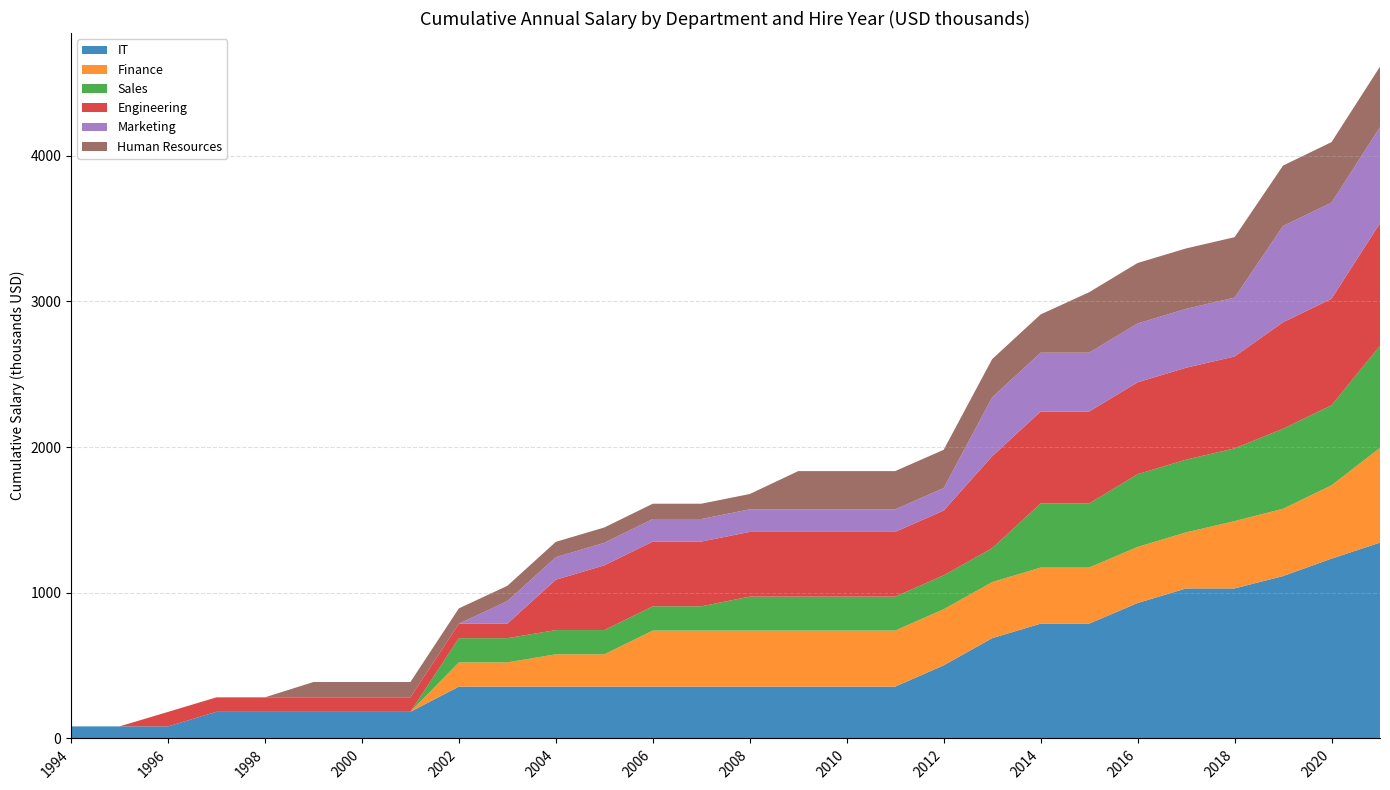

The value of IT at 2010 is 355.6. True or false?

True